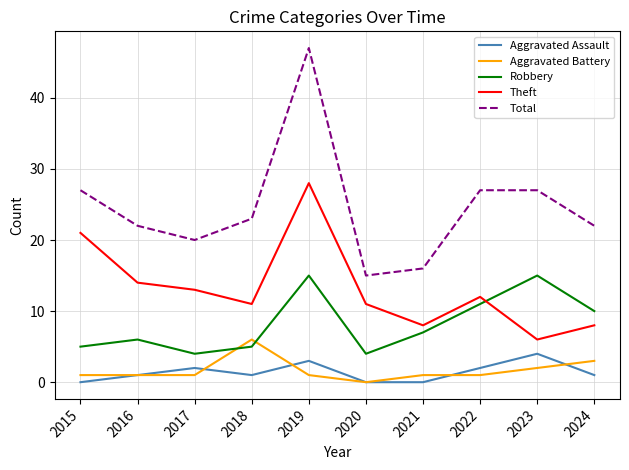

At which category does Theft reach its first local peak?

2019